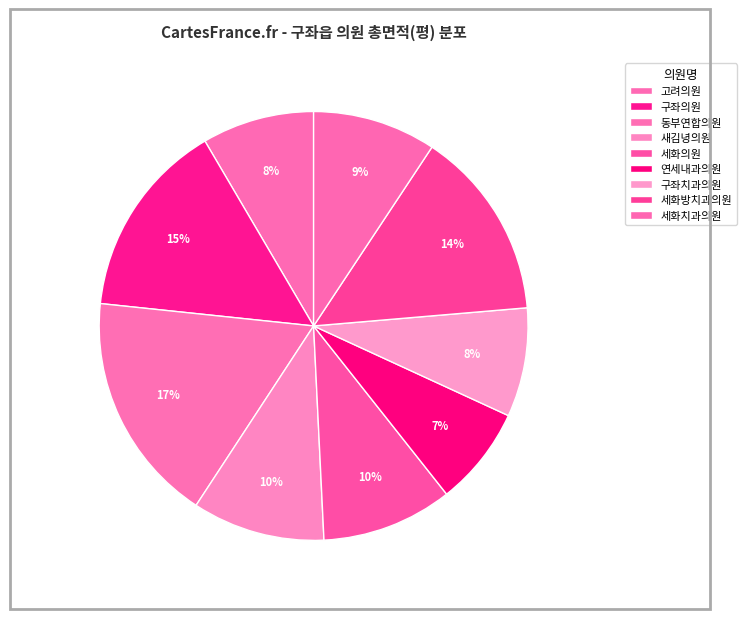

To the nearest percent, what is the difference between the 세화의원 and 고려의원 slice percentages?

1%